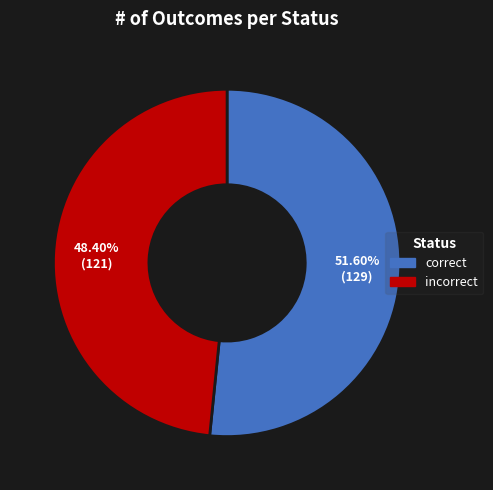

To the nearest percent, what portion does incorrect represent?

48%